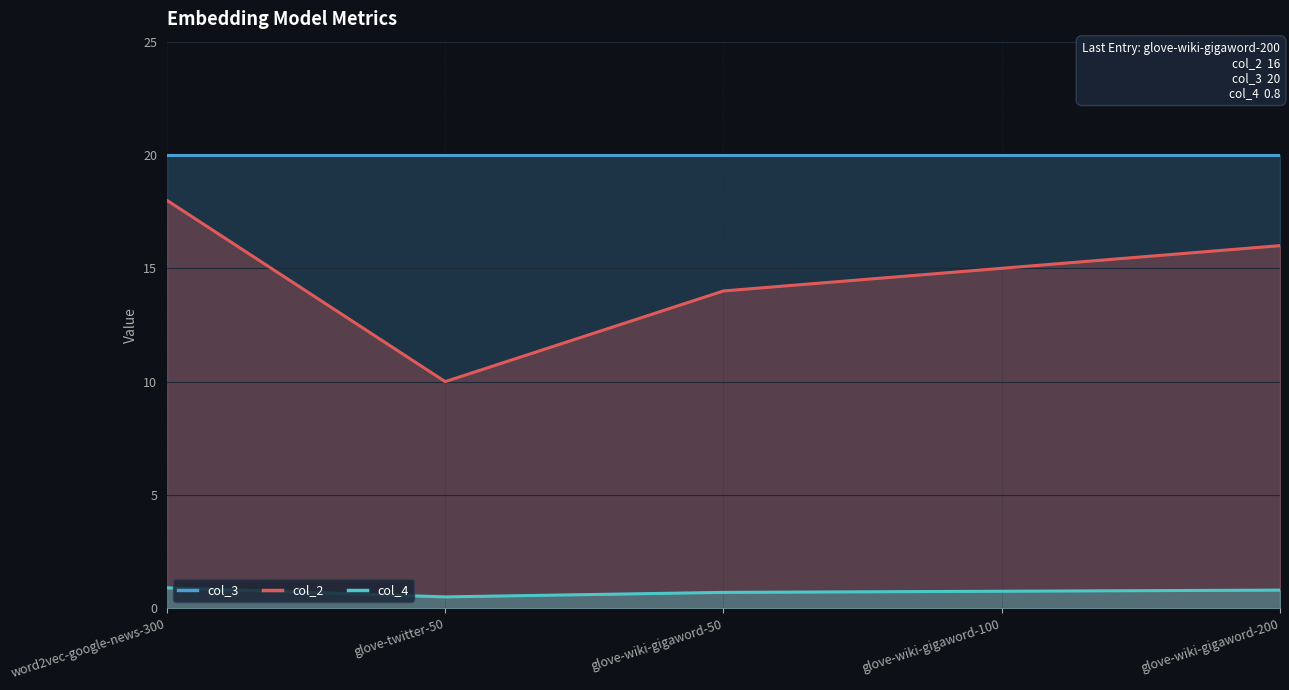

Is the value of col_2 at glove-wiki-gigaword-200 greater than the value of col_3 at word2vec-google-news-300?

No